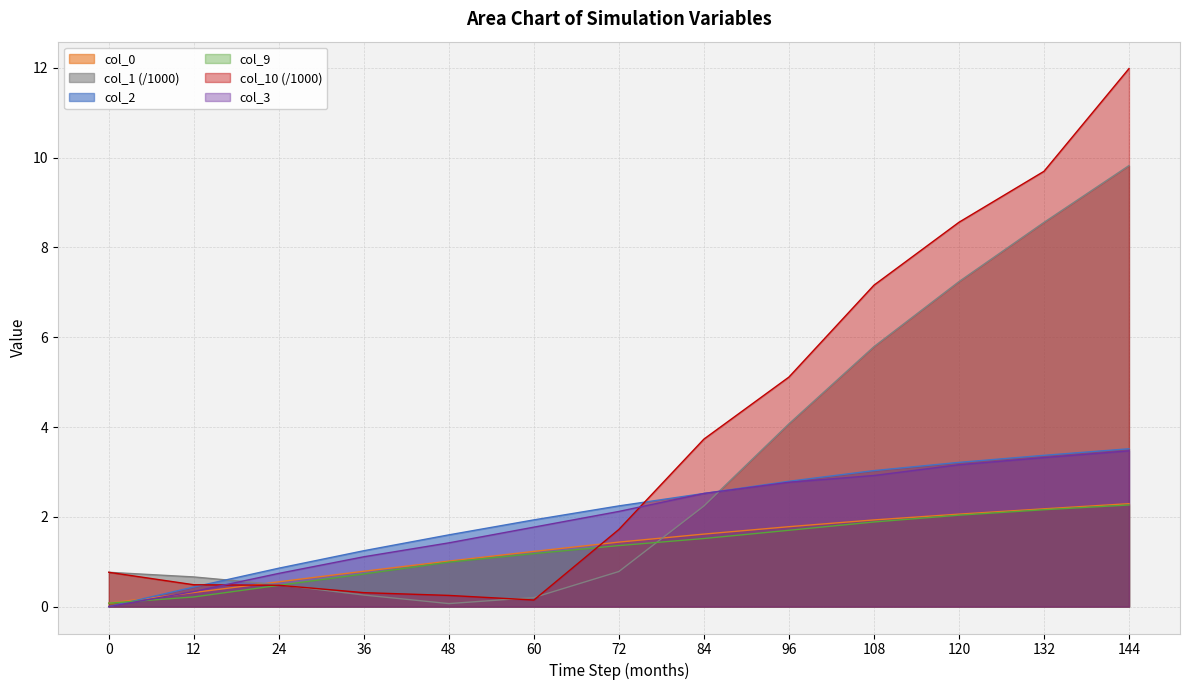

True or false: col_10 has a value of 0.4 at 48.

False